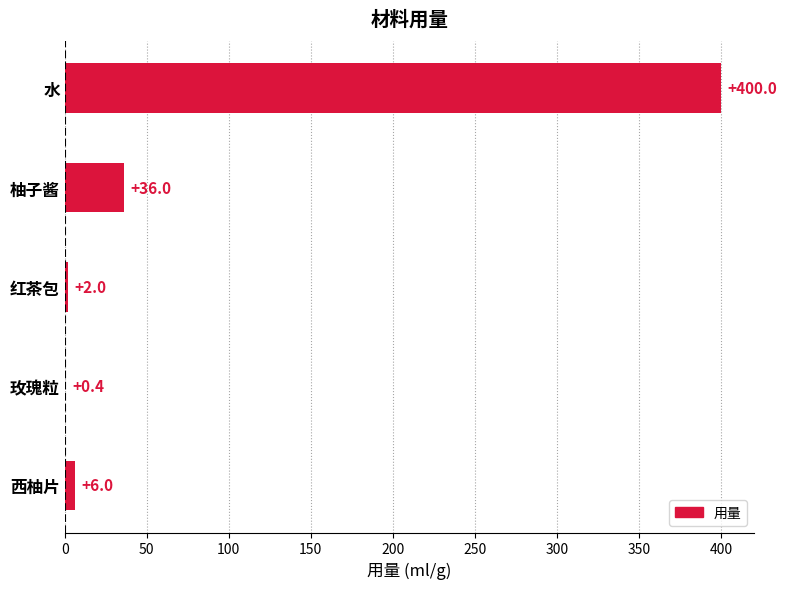

How many categories are shown in the chart?

5